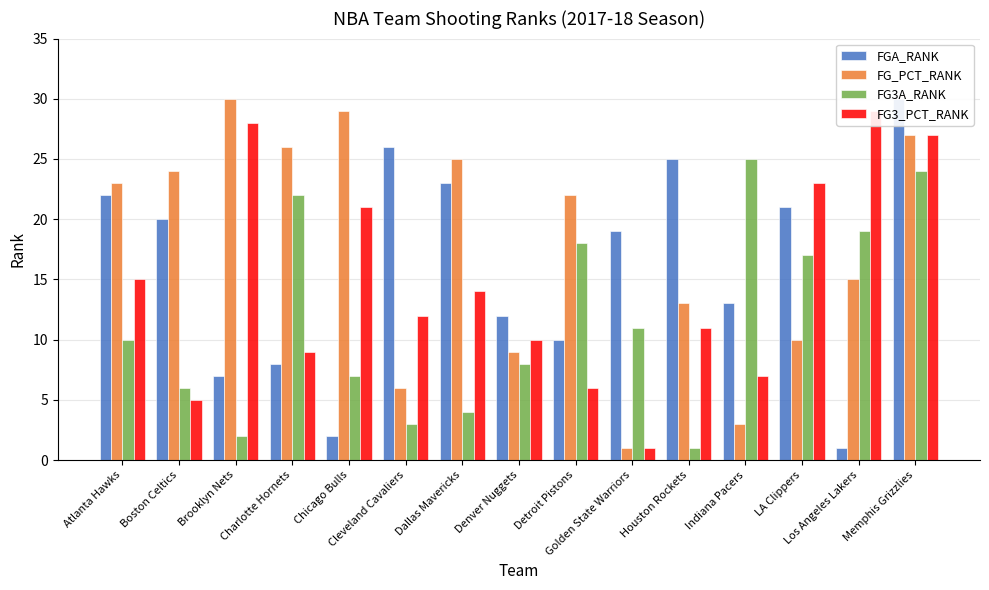

At which label is FG3A_RANK closest to 13?

Golden State Warriors